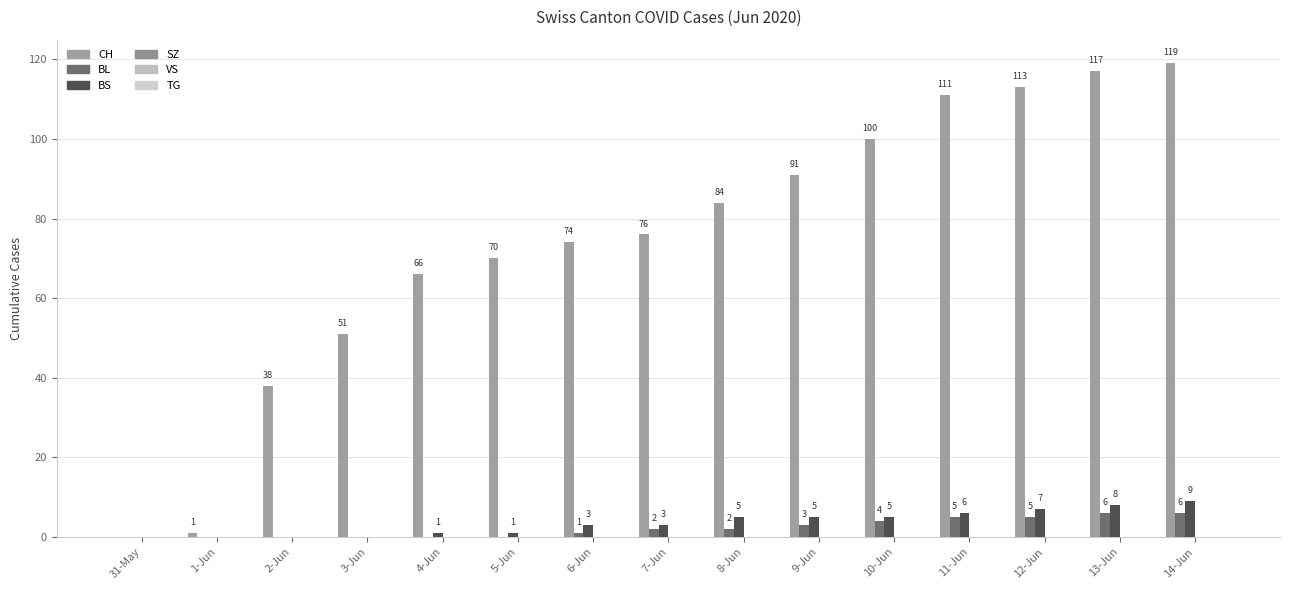

Count the number of data series in this chart.

3